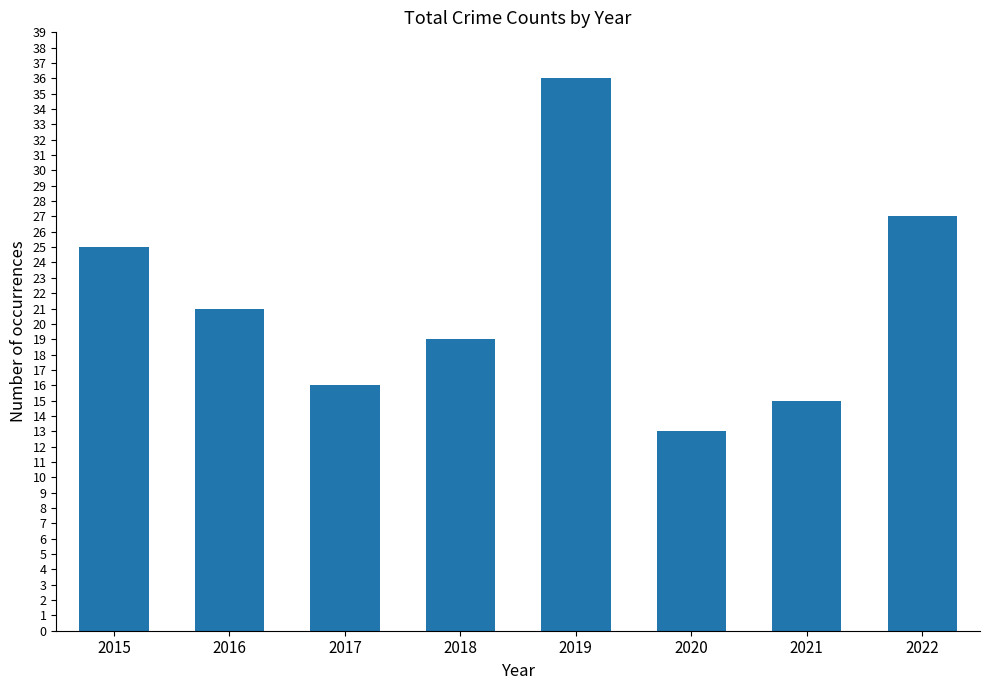

How many series are shown in this chart?

1